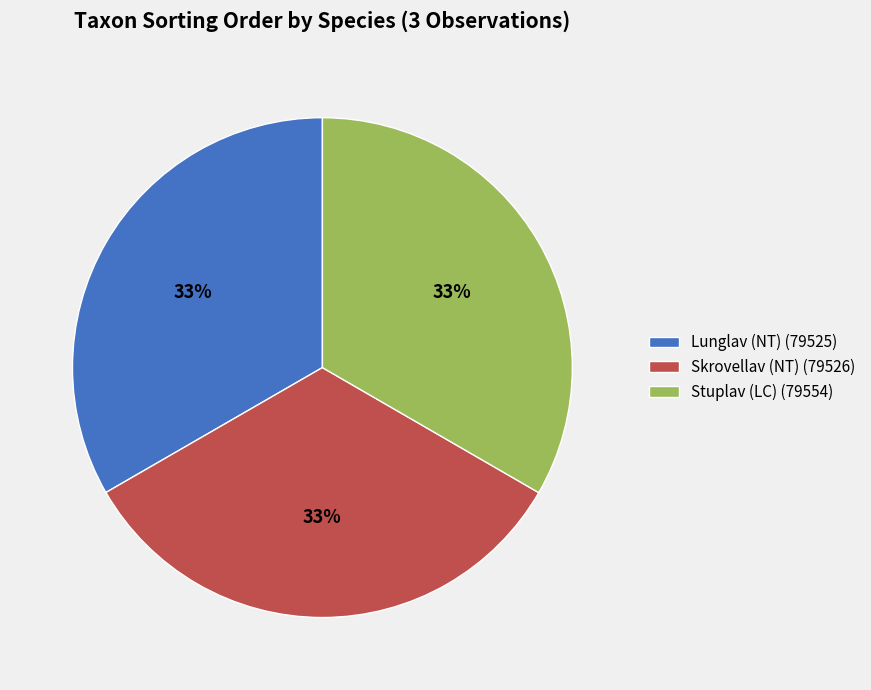

Is the sum of Lunglav (NT) (79525) and Skrovellav (NT) (79526) greater than half?

Yes